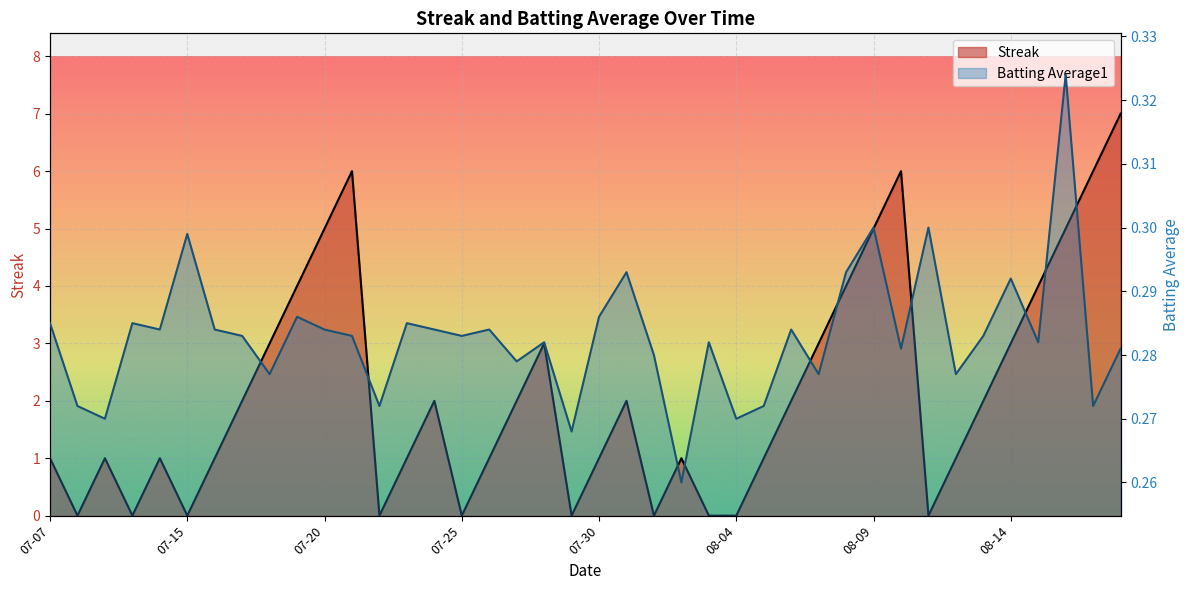

The Batting Average1 series shows 0.3 at 2010-07-29. True or false?

True